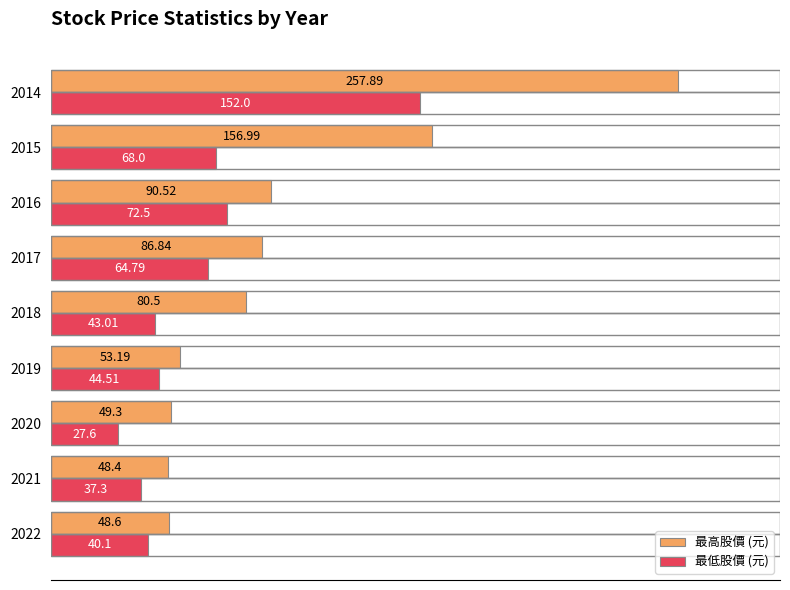

What is the maximum value shown in the chart?

257.9